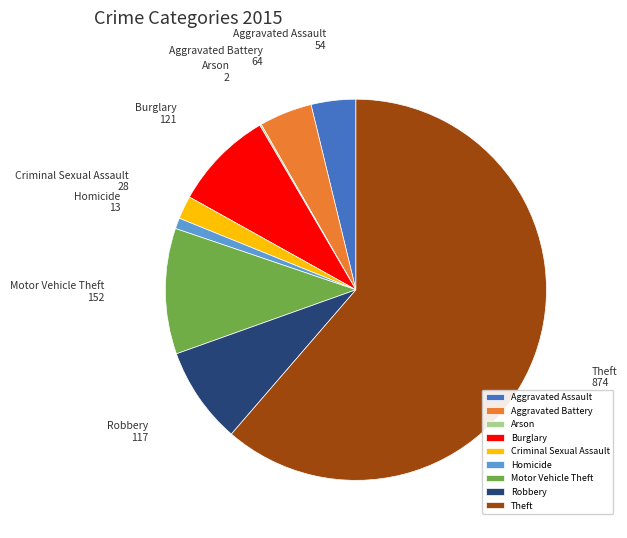

Is there any slice that represents more than half of the pie?

Yes